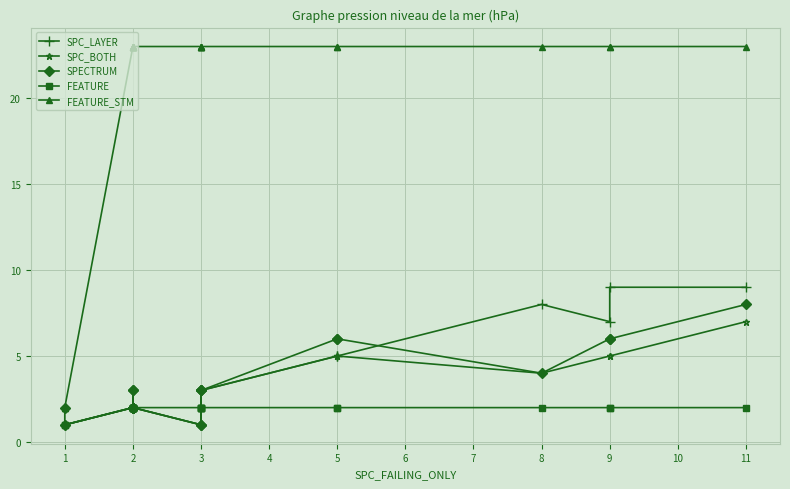

Is it true that FEATURE equals 3 at 2?

False